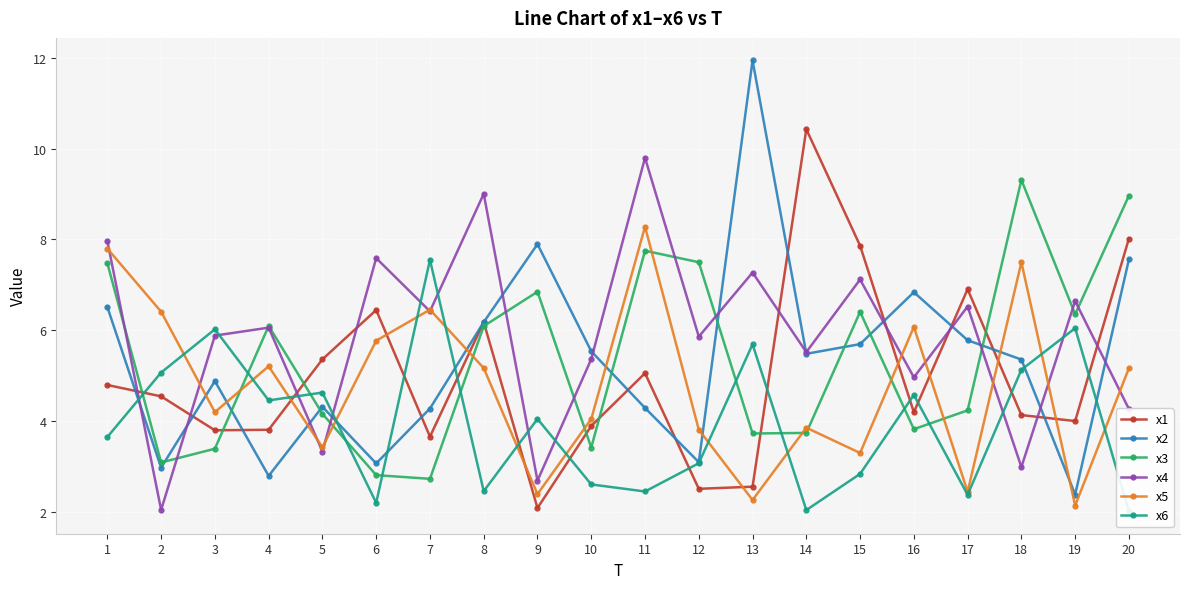

What are all the series names shown in the legend?

x1, x2, x3, x4, x5, x6